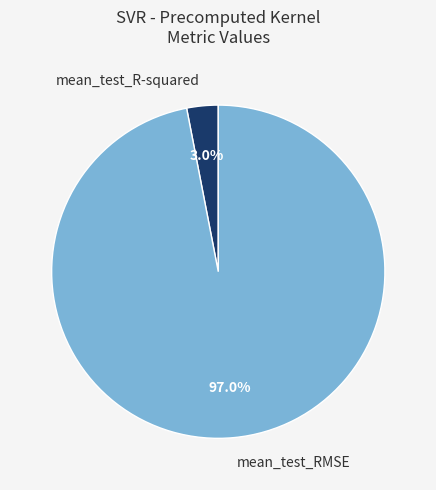

What is the majority slice?

mean_test_RMSE